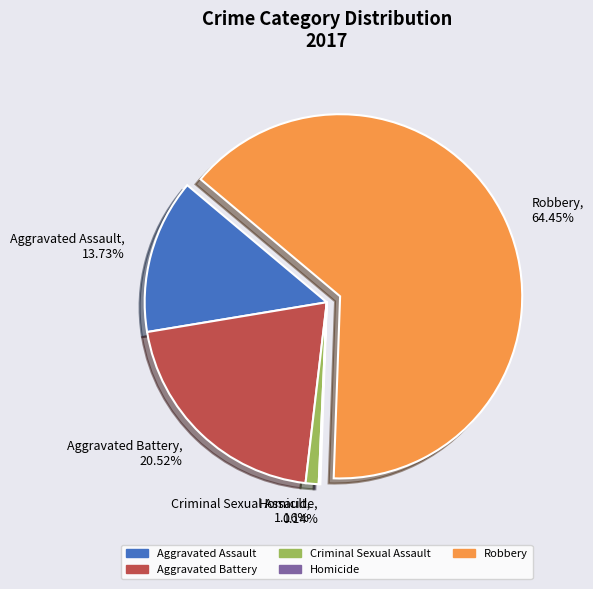

Does Robbery account for over 50% of the chart?

Yes